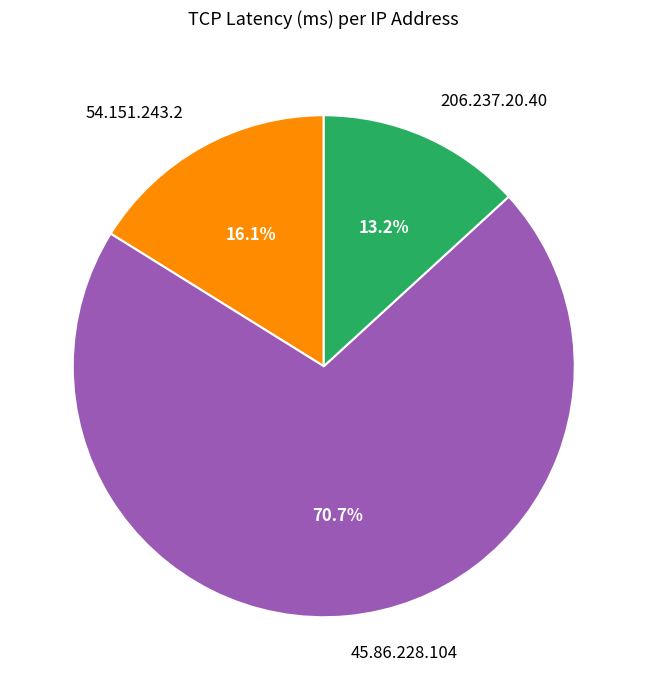

To the nearest percent, what is the average slice percentage?

33%